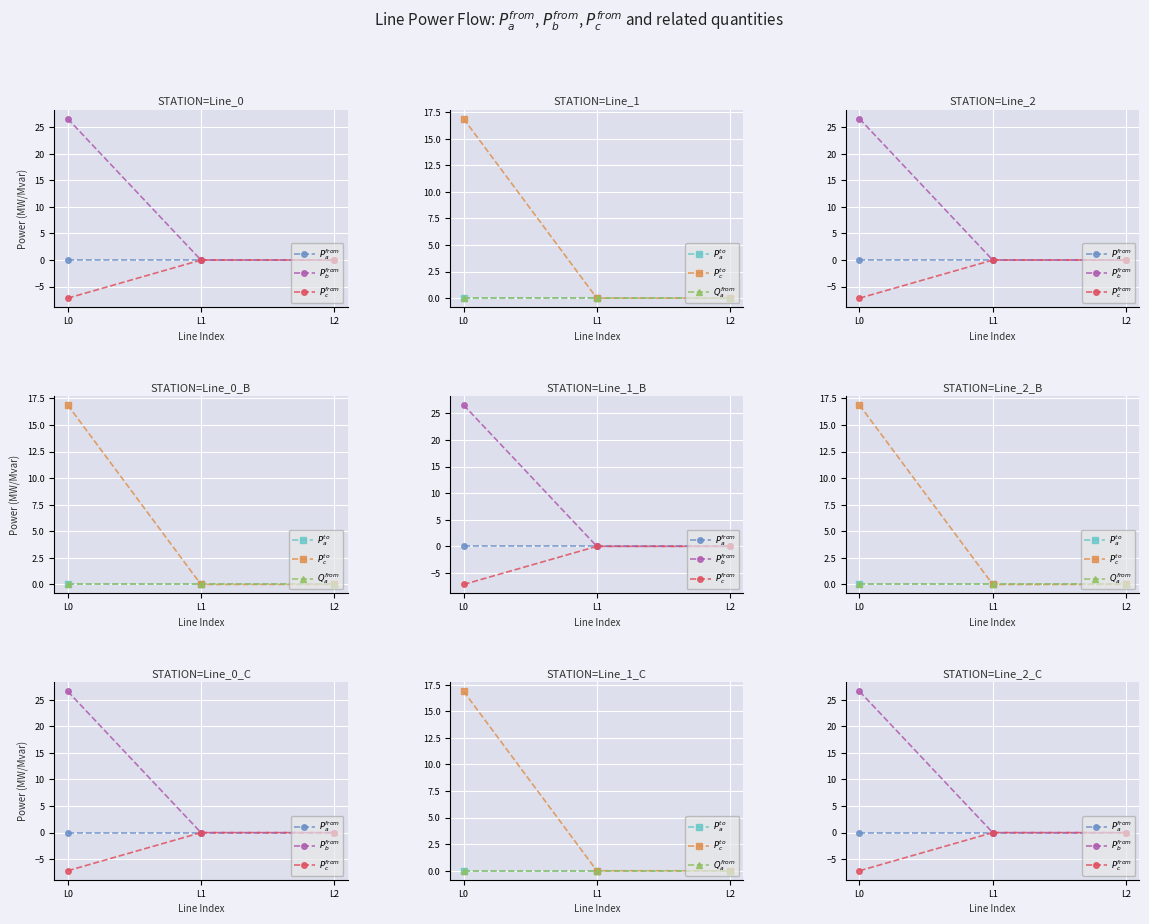

What is the difference between the $P_c^{to}$ values at L0 and L2?

16.9